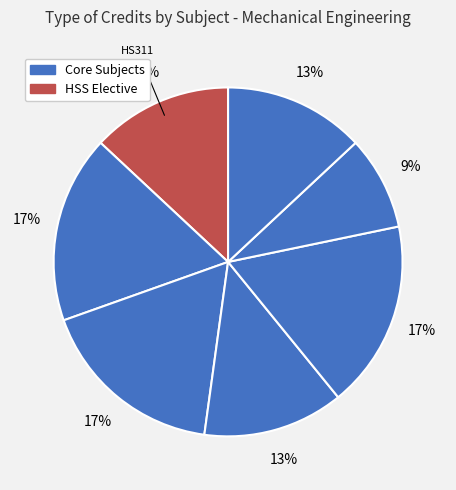

How many slices are in this pie chart?

7